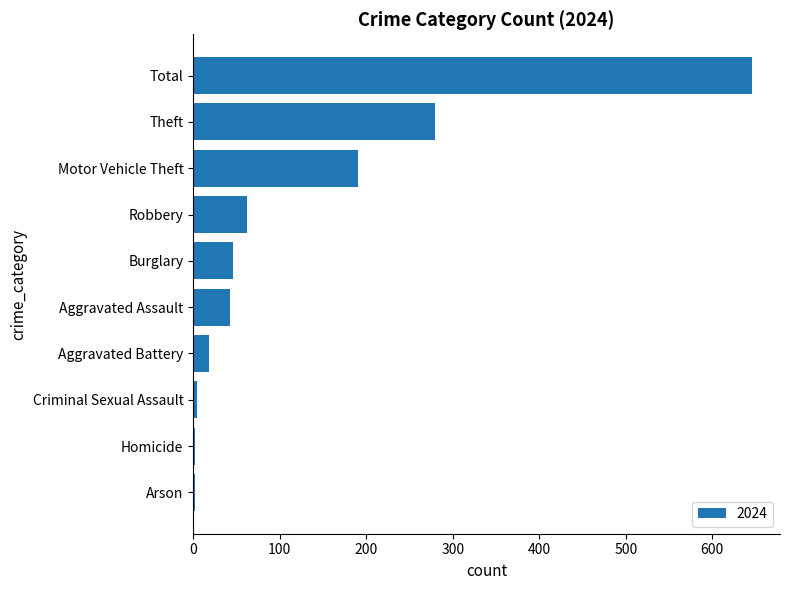

Which label corresponds to the largest value in the chart?

Total